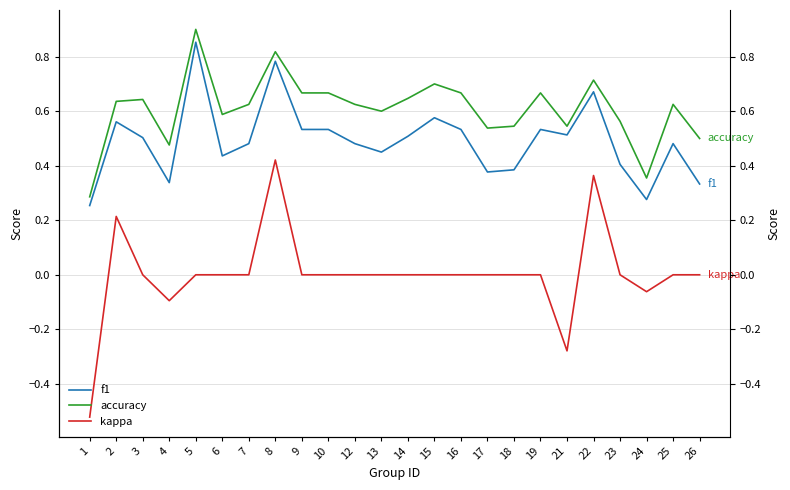

Is this an area chart (filled region under the line)?

No